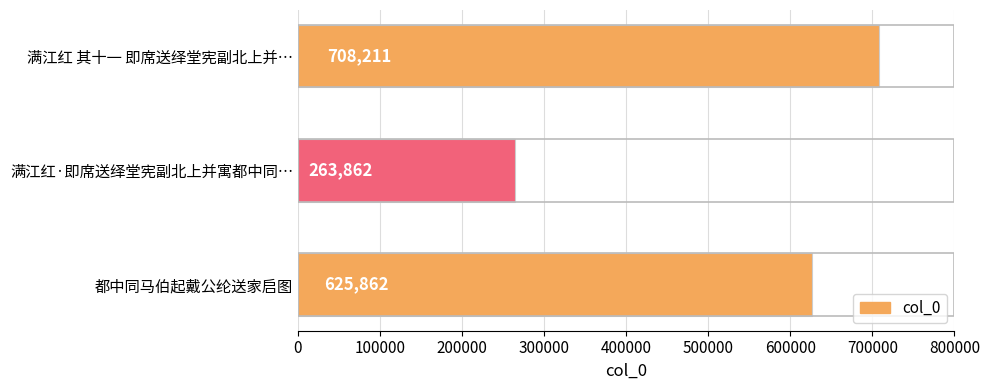

Does the chart contain any negative values?

No